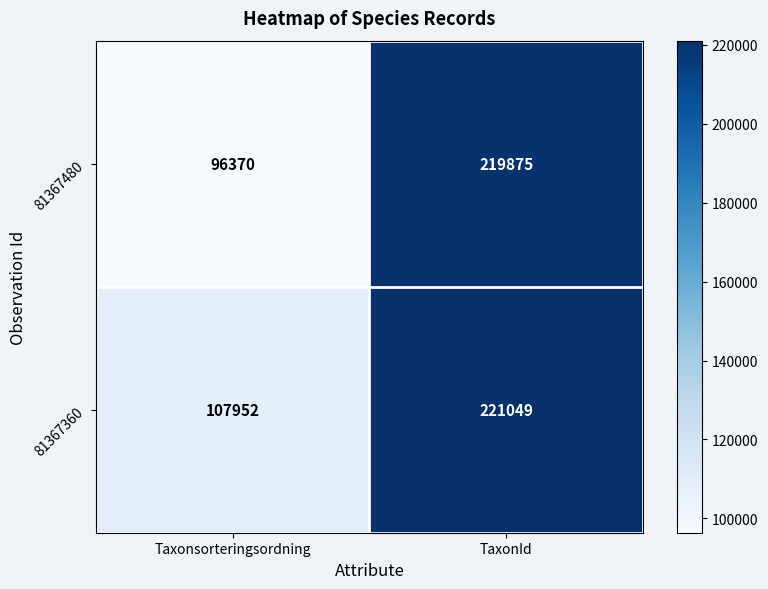

Where is 81367360 nearest to the value 164500?

Taxonsorteringsordning